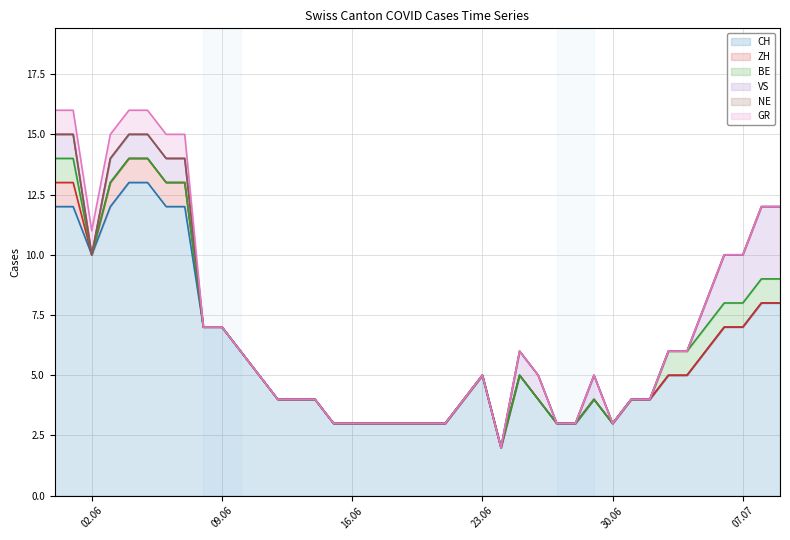

Does the chart display data point markers on the line(s)?

No